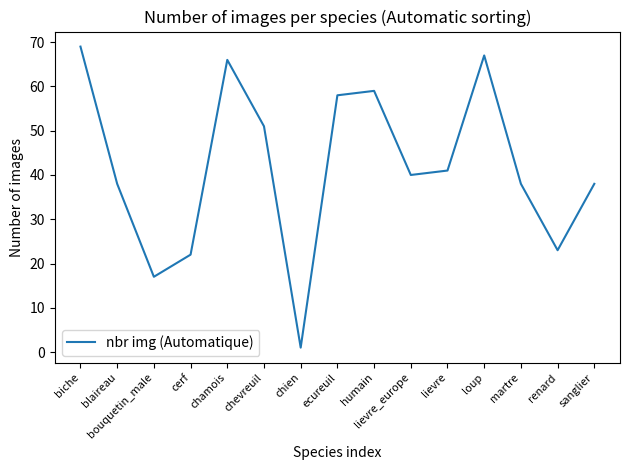

At which category does the chart reach its peak across all series?

biche